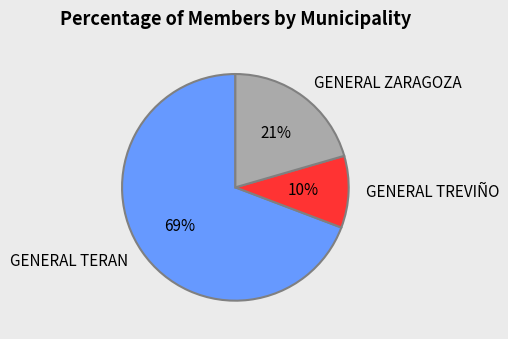

Do GENERAL ZARAGOZA and GENERAL TERAN together represent more than half of the pie?

Yes